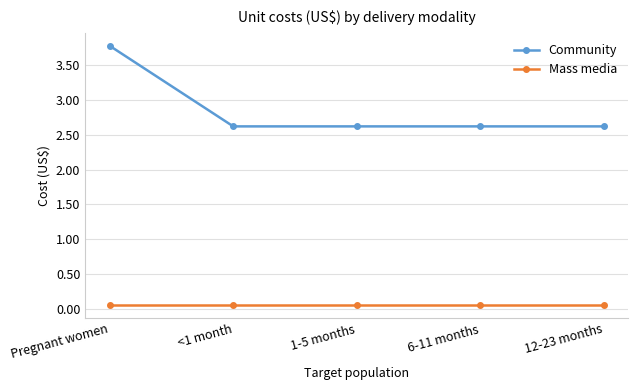

What is the label of the 3rd point from the right?

1-5 months